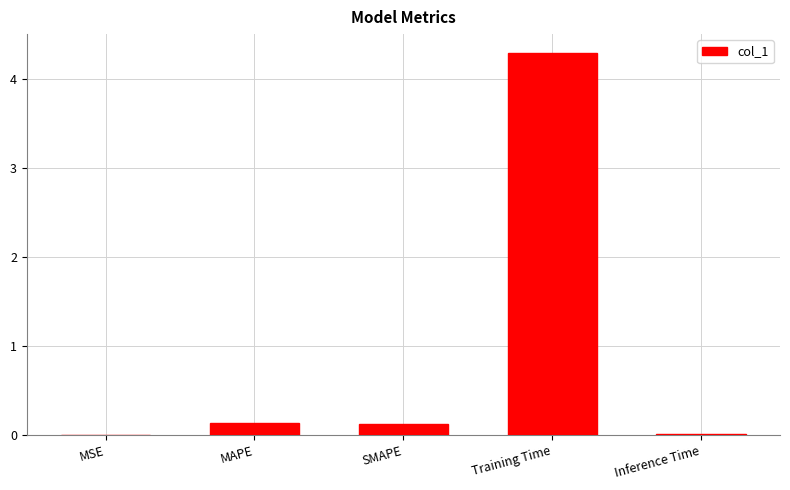

What is the maximum value shown in the chart?

4.3